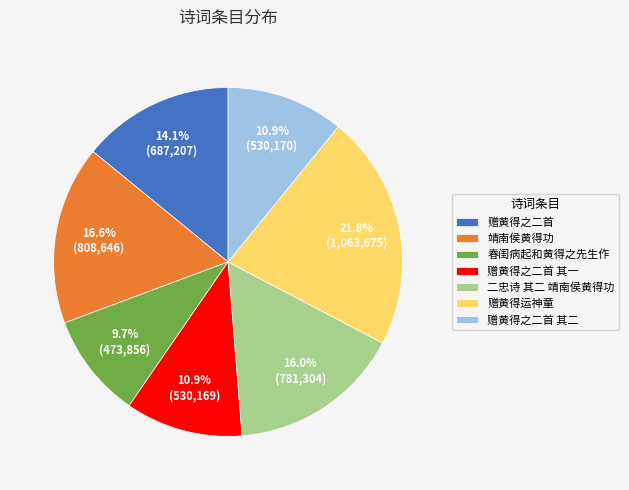

Which slice is the smallest?

春闺病起和黄得之先生作